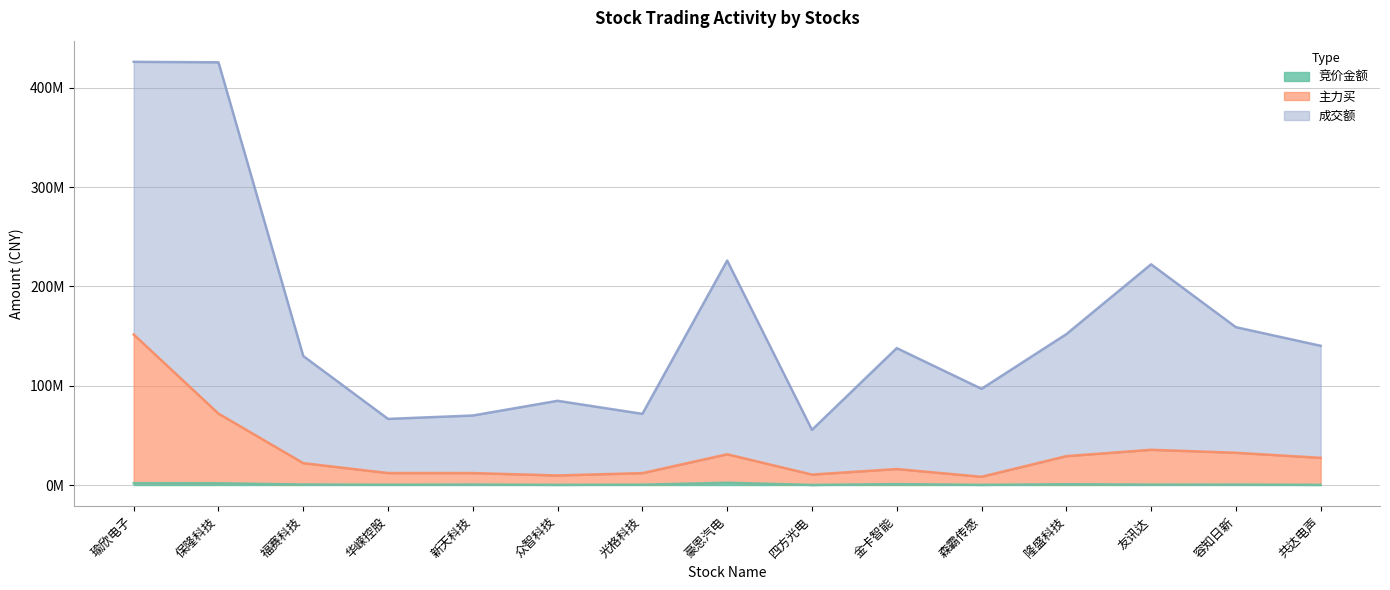

True or false: 竞价金额 and 主力买 intersect in this chart.

False